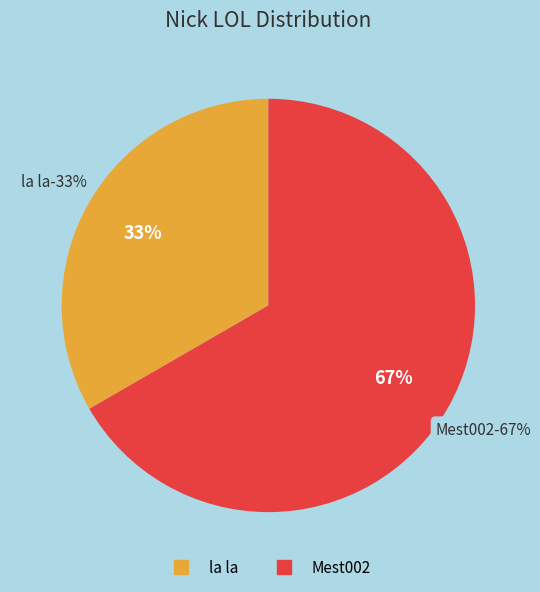

What is the ratio of the value at Mest002 to the value at la la?

2.0